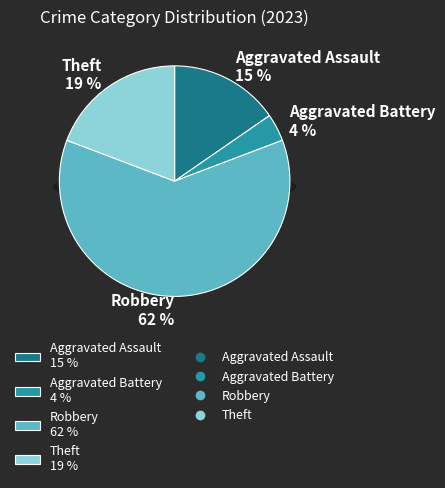

Which category accounts for the majority?

Robbery